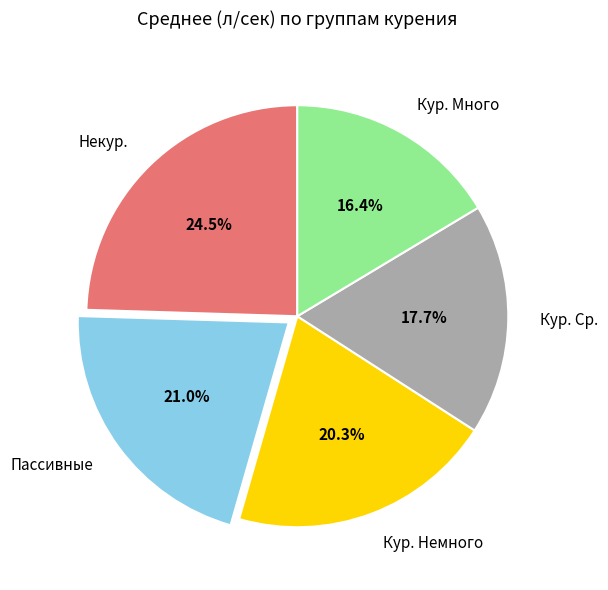

To the nearest percent, what is the difference between the largest and smallest slice percentages?

8%